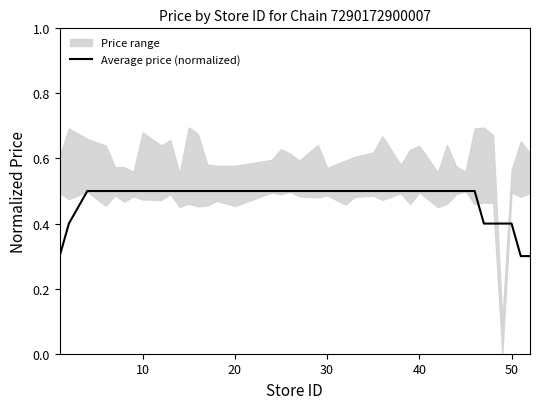

What is the smallest value displayed?

0.3